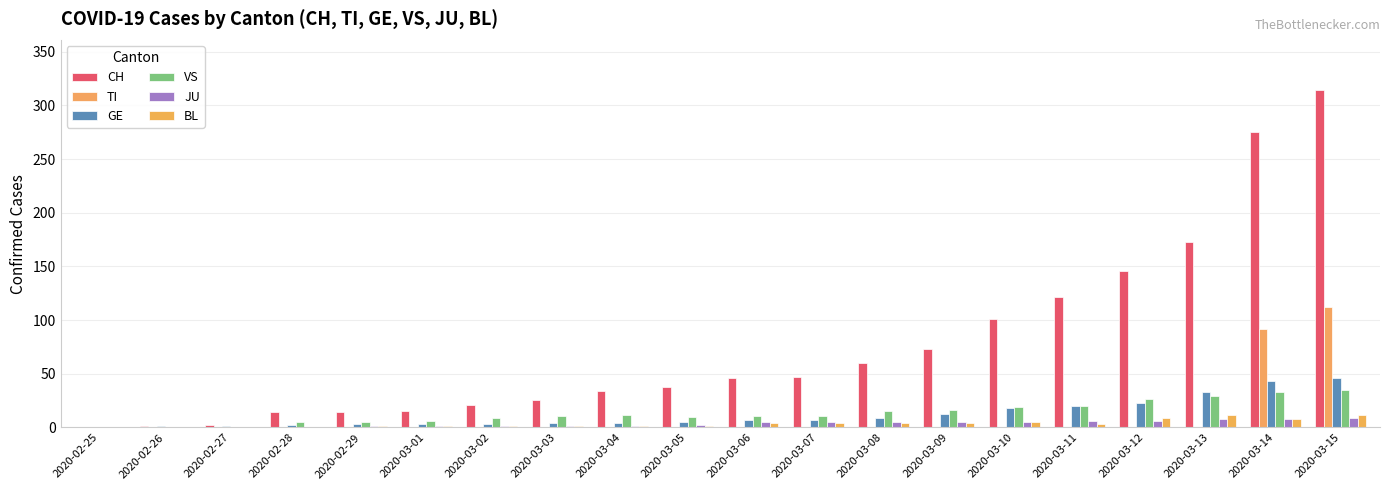

Are the bars grouped side by side (vs. stacked)?

Yes